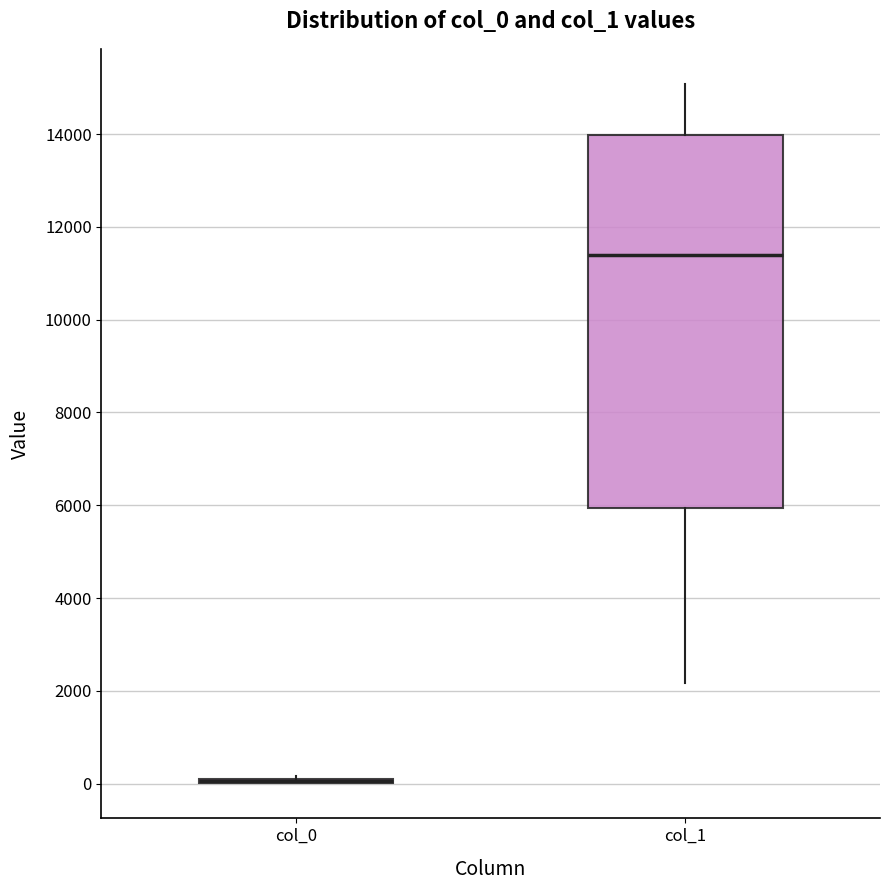

Comparing the boxes themselves (not the whiskers), which one is the tallest?

col_1